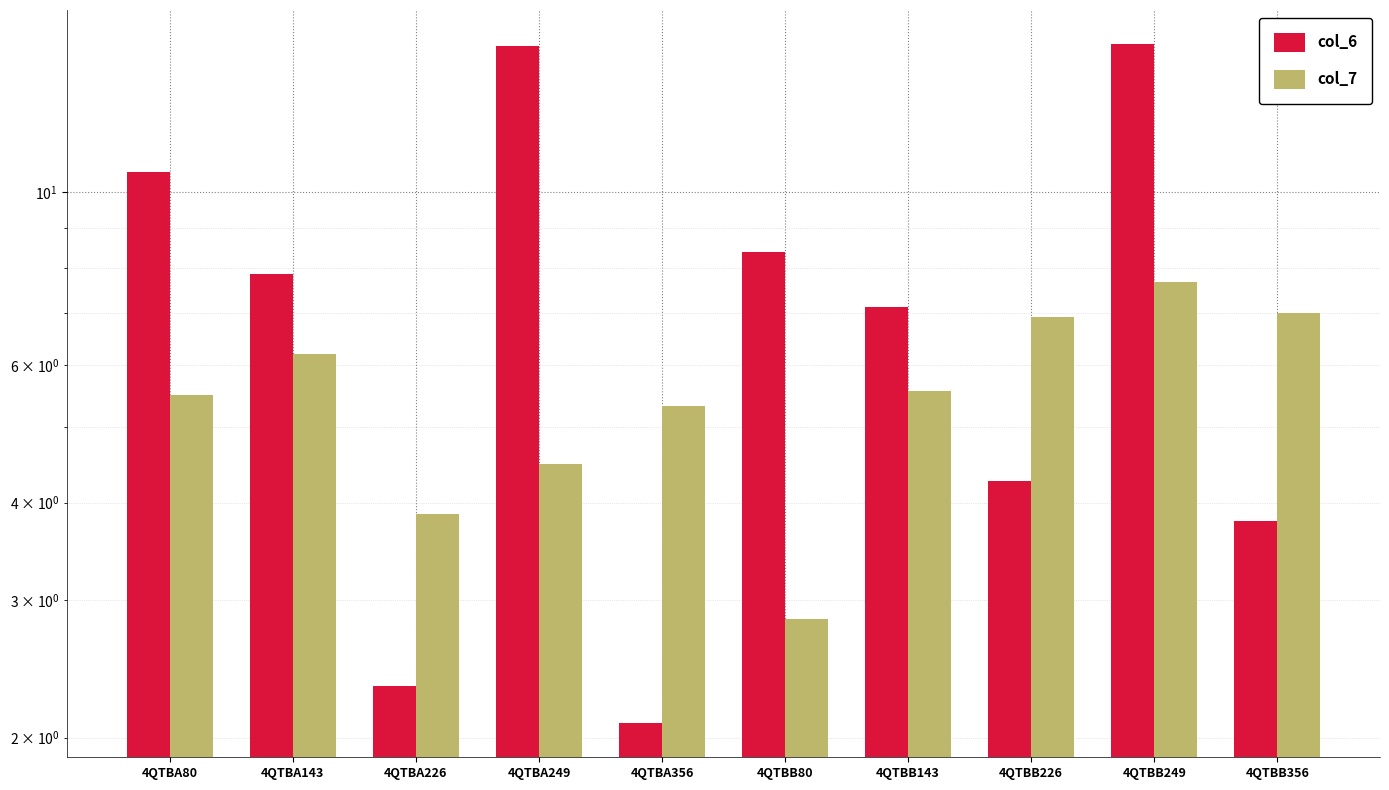

What is the value of the col_6 bar at the 6th from the left?

8.4